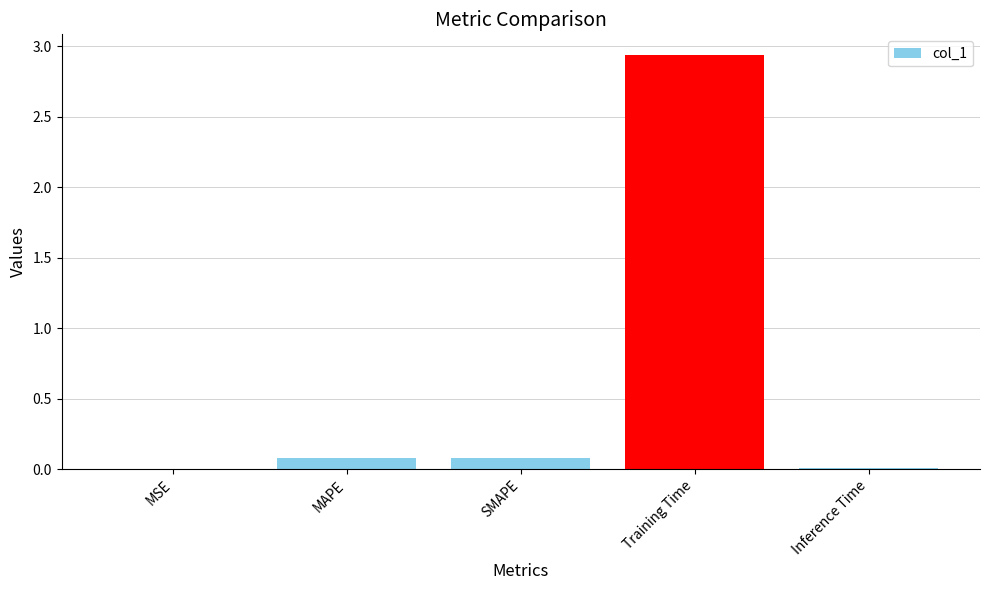

Is it true that the value at Inference Time is 0.0?

True